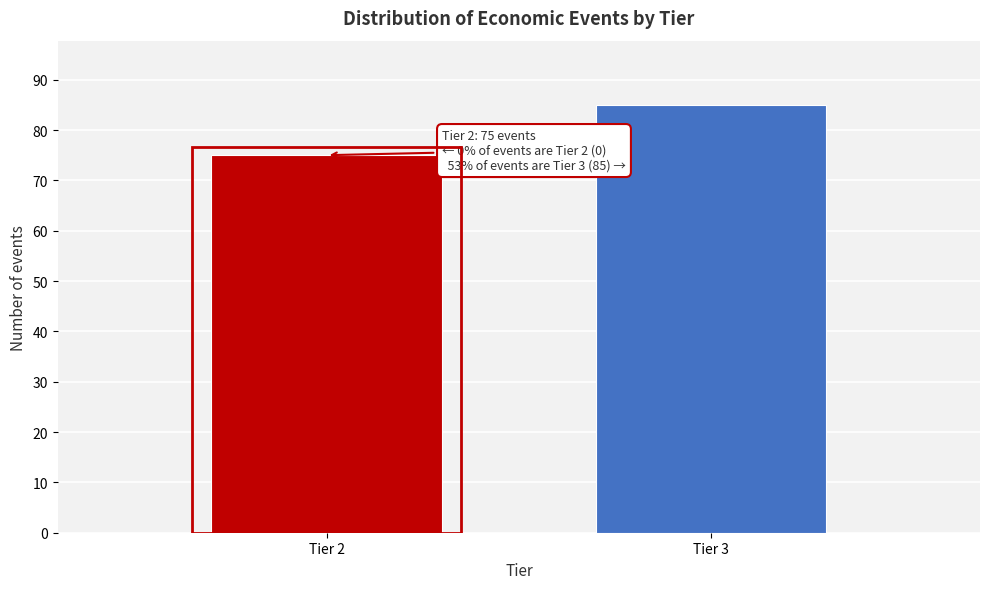

Reading left to right, what are all the values shown in this chart?

75	85